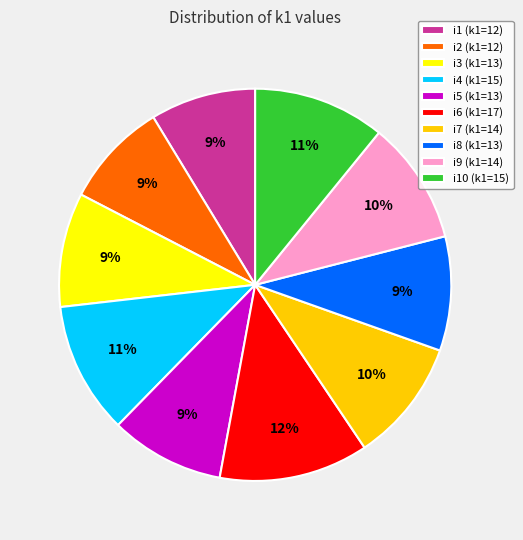

What is the ratio of the value at i7 (k1=14) to the value at i6 (k1=17)?

0.8